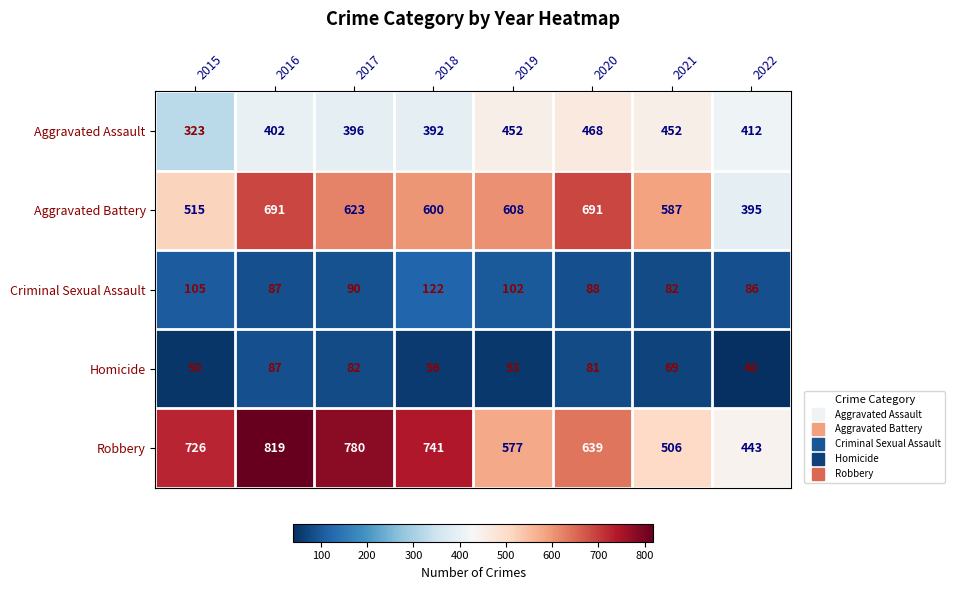

What is the greatest value displayed?

819